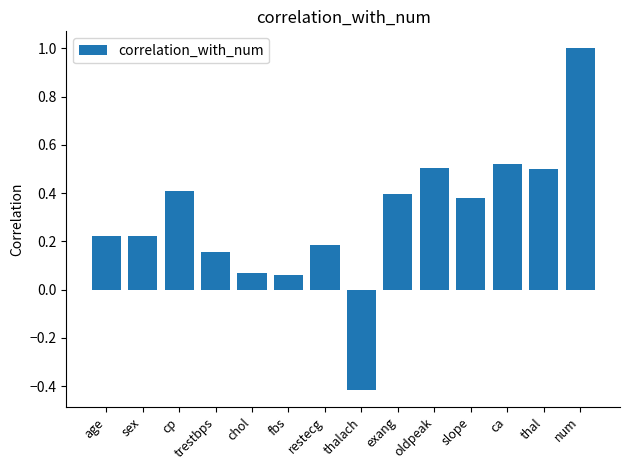

What is the sum of all values?

4.2